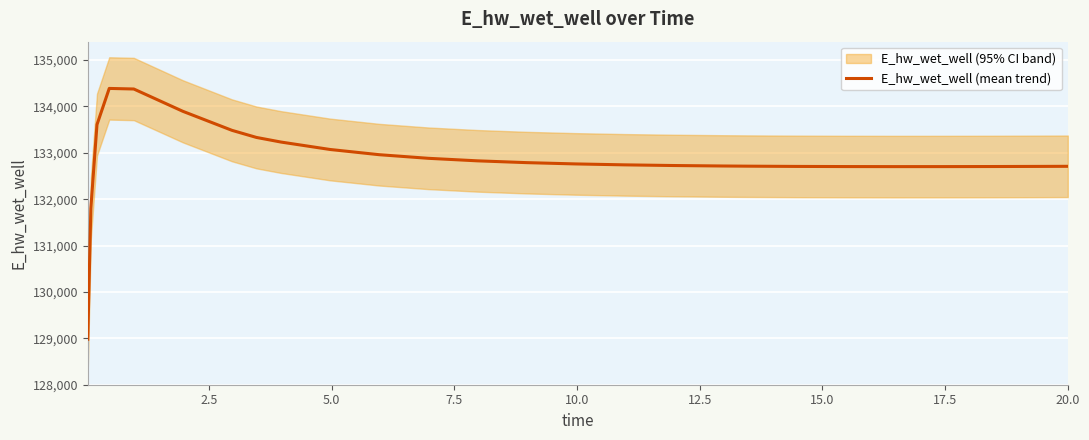

What is the highest value of the E_hw_wet_well (mean trend) series?

134387.4